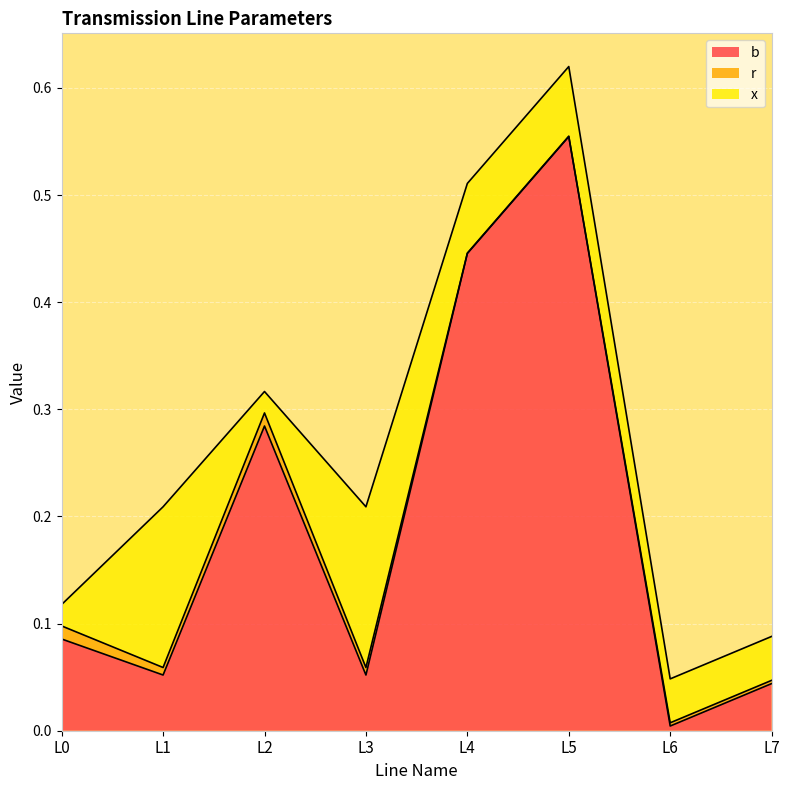

Which label corresponds to the smallest value in the chart?

L4